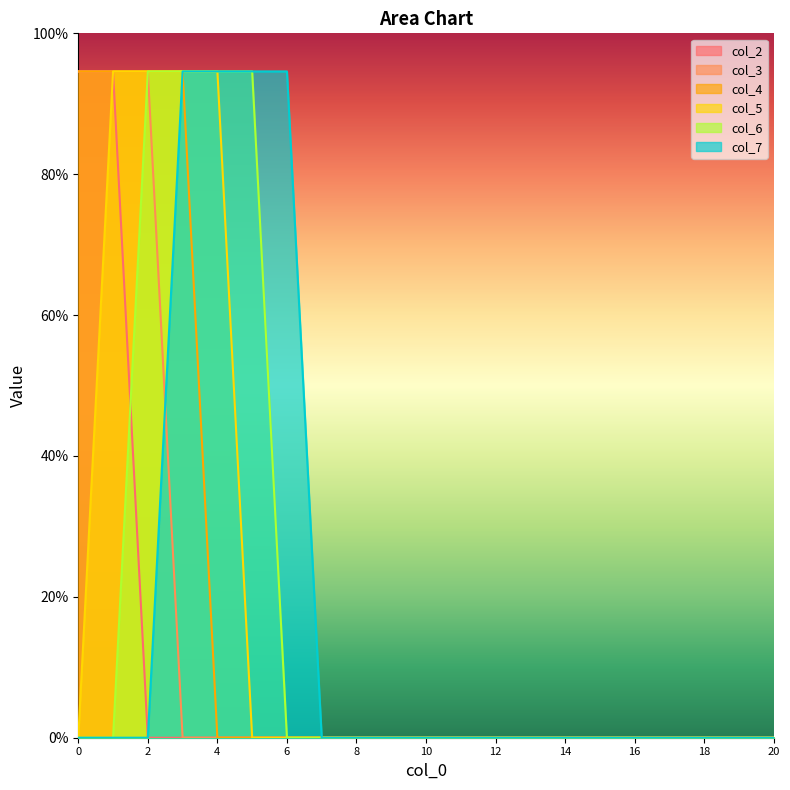

Is it true that col_7 equals 0.0 at 8?

True